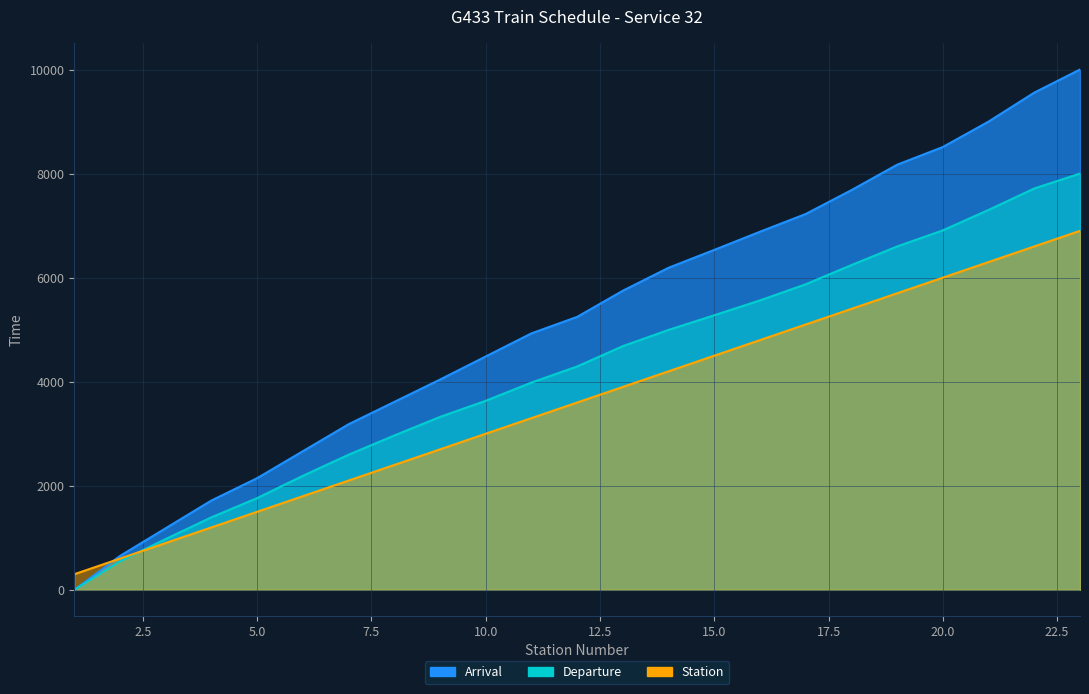

True or false: Arrival and Station cross at least once.

True